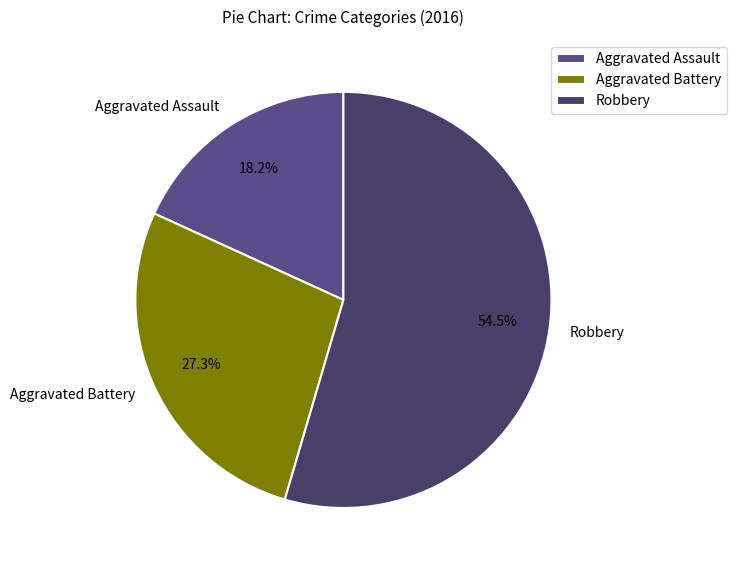

Is the sum of Aggravated Battery and Aggravated Assault greater than half?

No